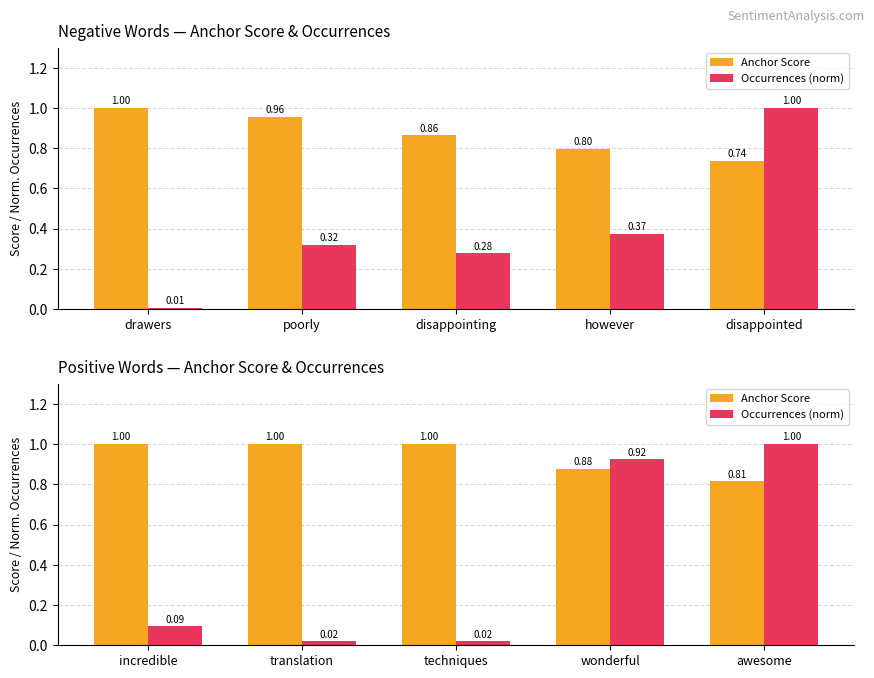

Are the bars grouped side by side (vs. stacked)?

Yes